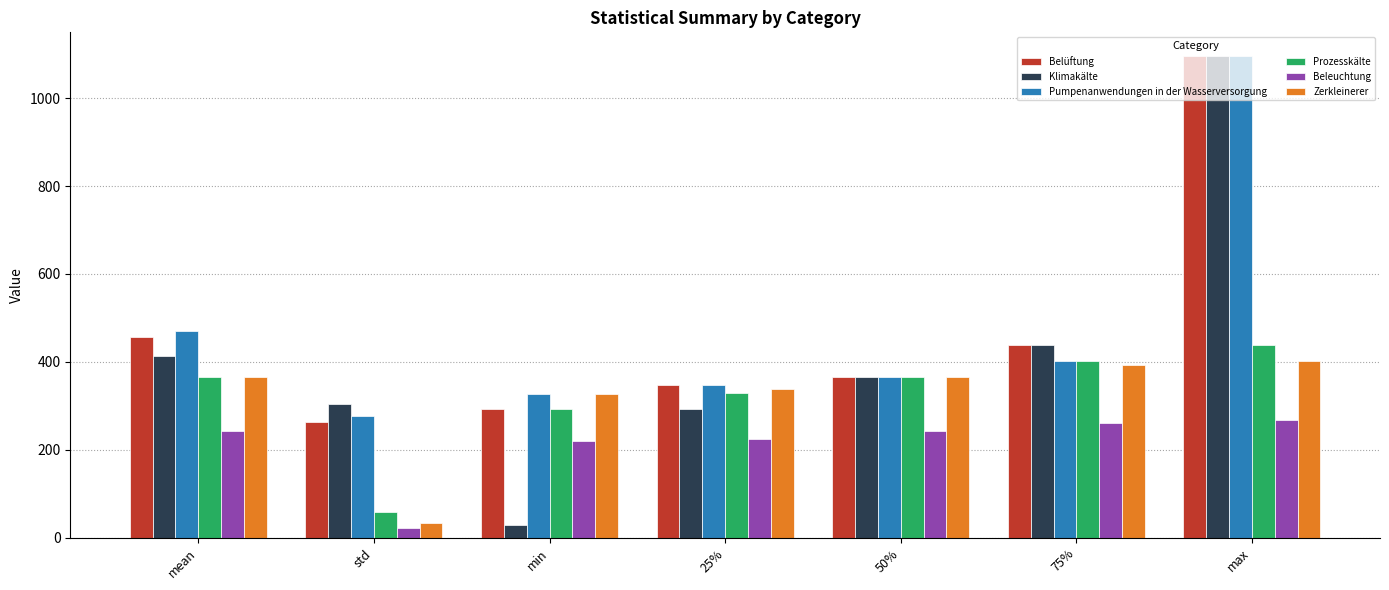

At which category is the sum across all series the highest?

max